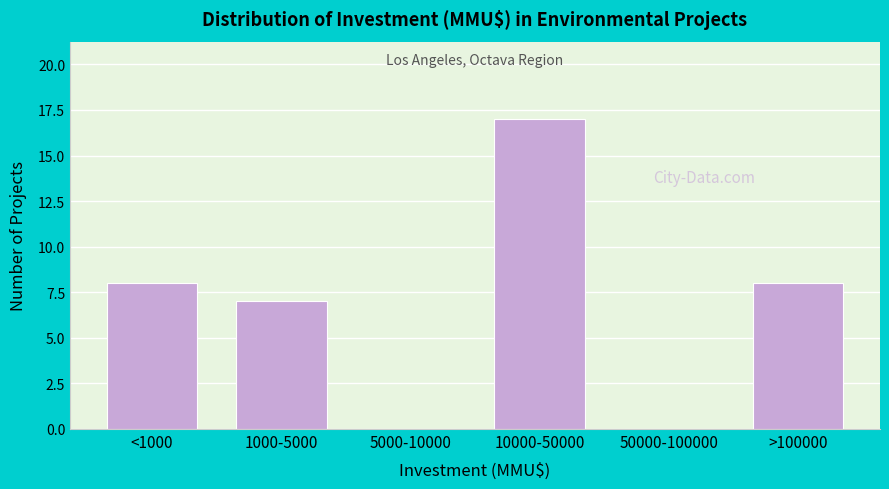

Reading left to right, transcribe all the data shown in this chart.

<1000=8	1000-5000=7	5000-10000=0	10000-50000=17	50000-100000=0	>100000=8